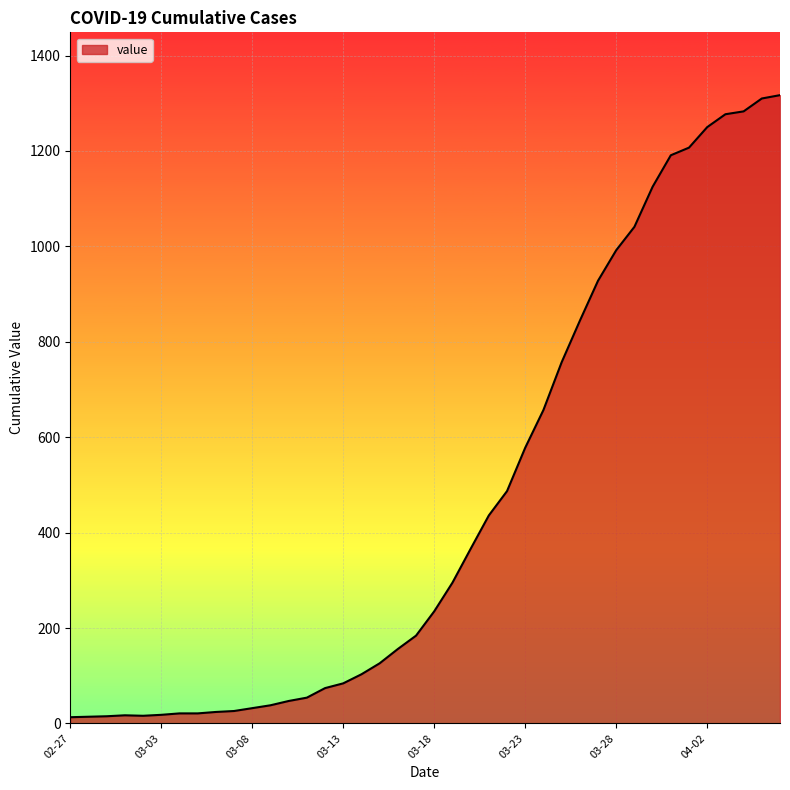

What is the maximum value shown in the chart?

1317